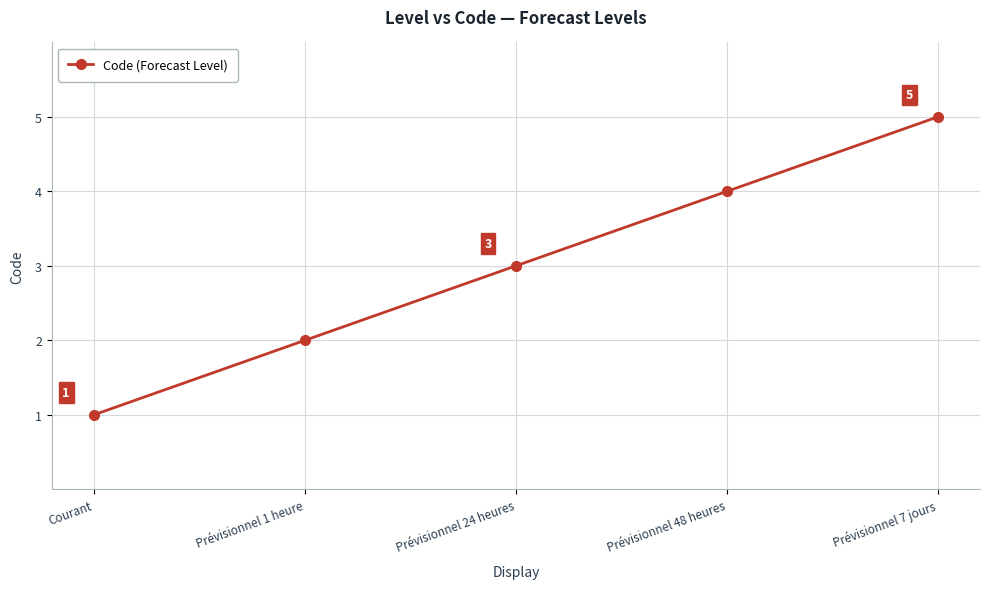

What is the value of the 1st point from the left?

1